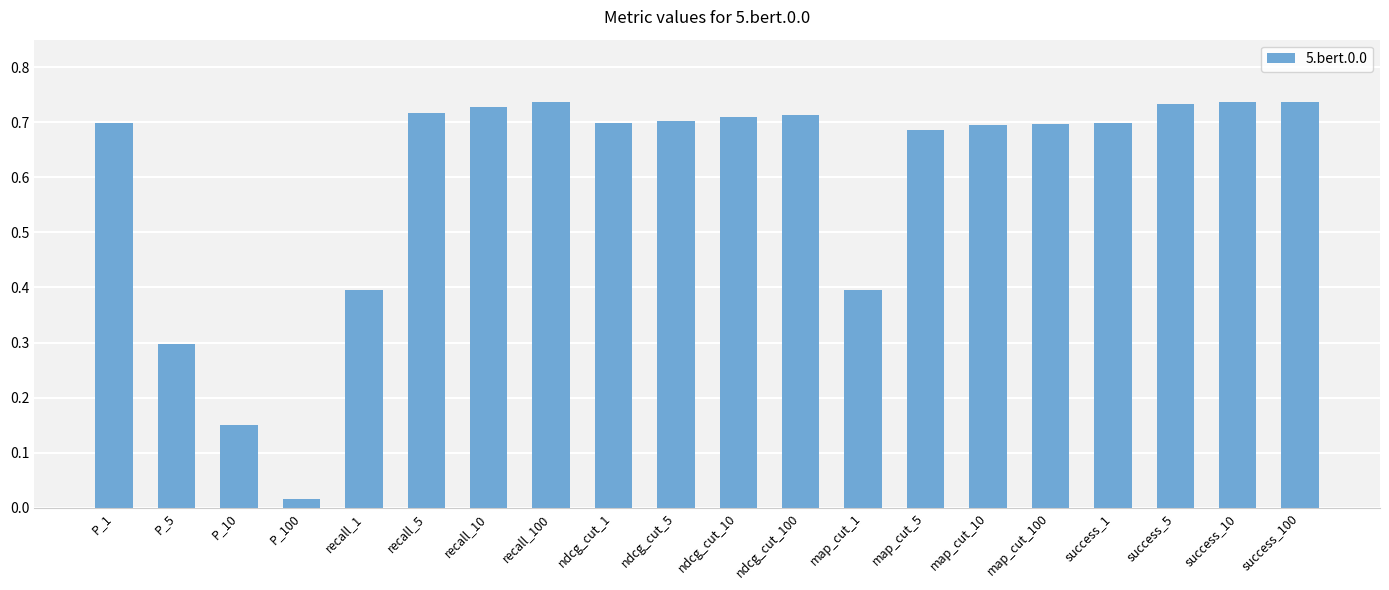

At which label is the value closest to 0?

P_100